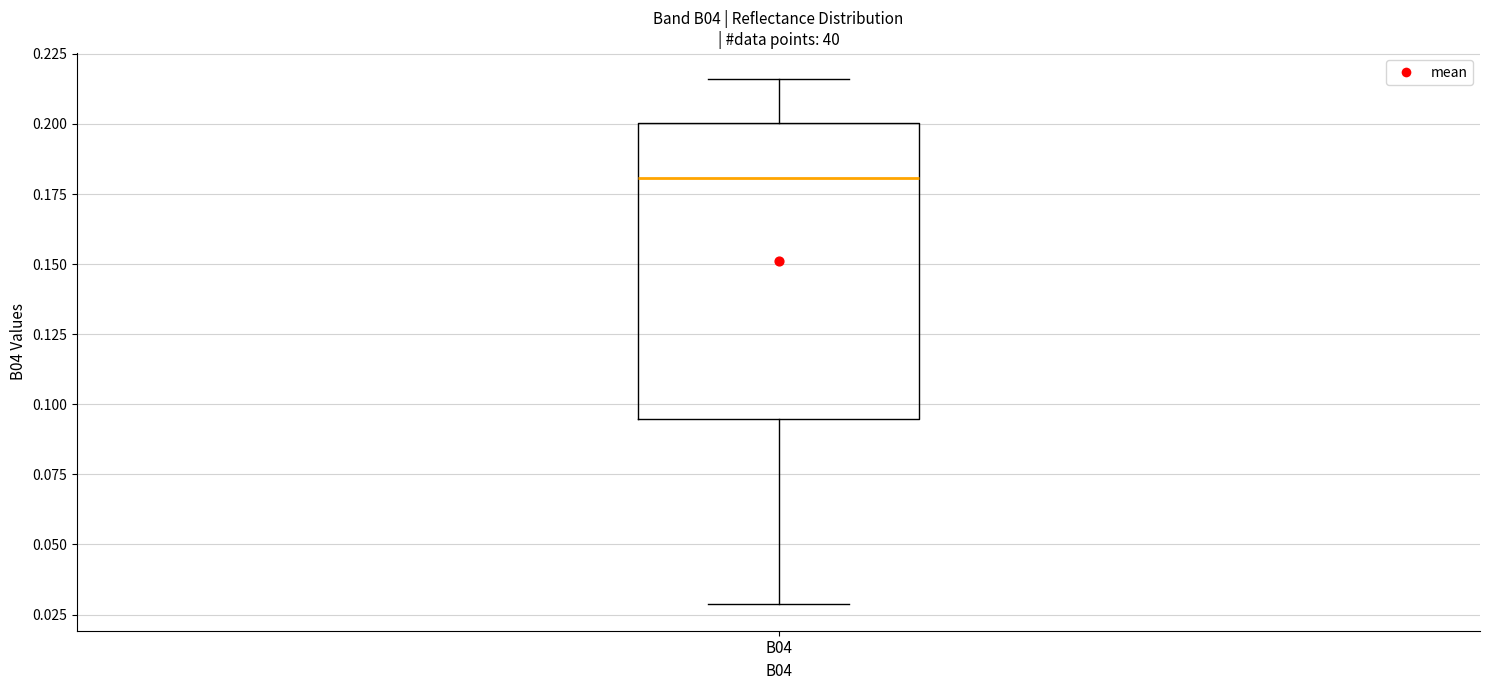

Read this box plot against the y-axis: the position of the median line, the range covered by the box, and the ends of both whiskers. The values are not printed on the chart, so give them approximately, as read against the axis.

median 0.180, box 0.095 to 0.200, whiskers 0.030 to 0.215